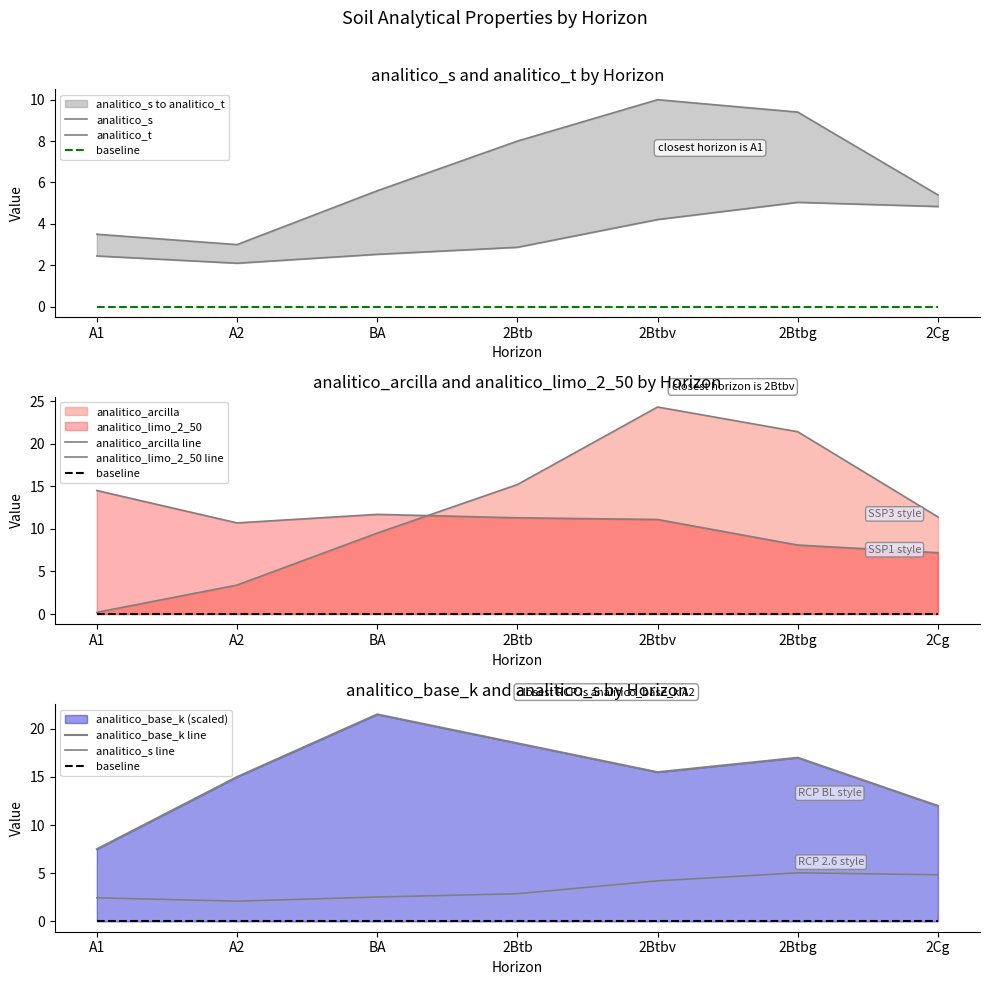

Read the analitico_base_k value at 2Cg.

12.0